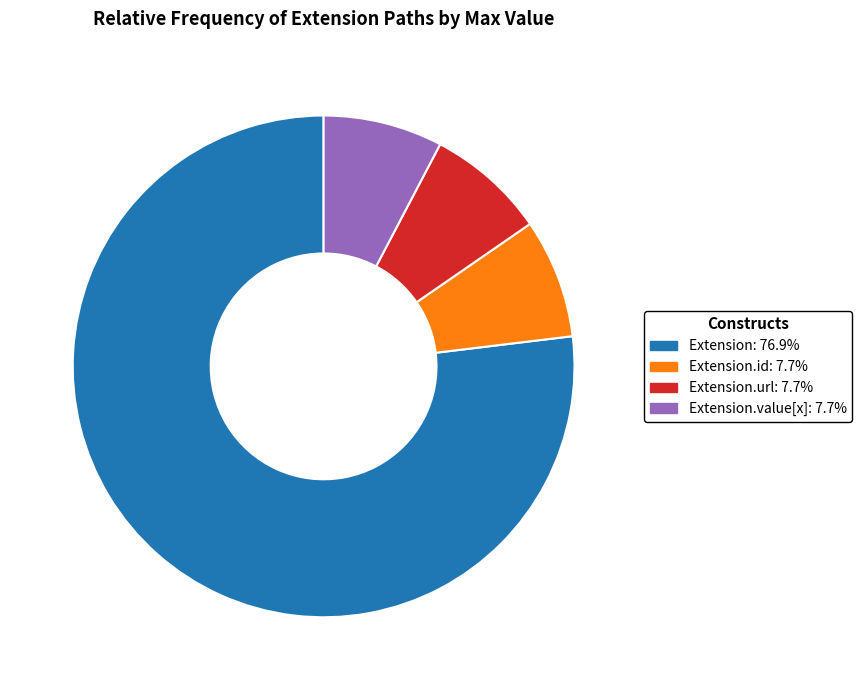

Is there a majority slice in this chart?

Yes